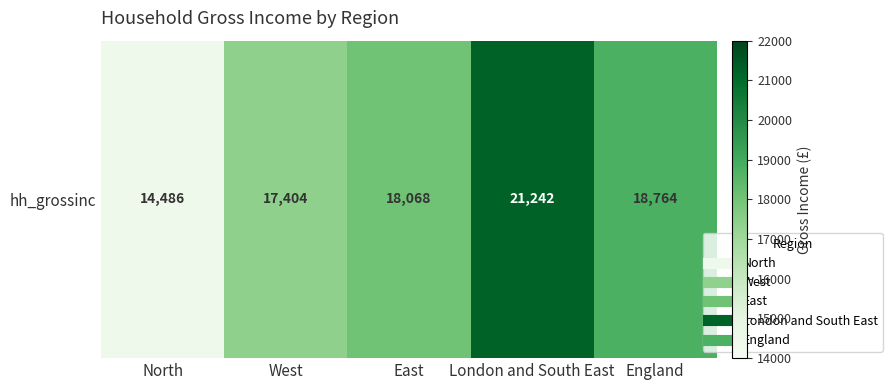

Which has a higher value, East or London and South East?

London and South East